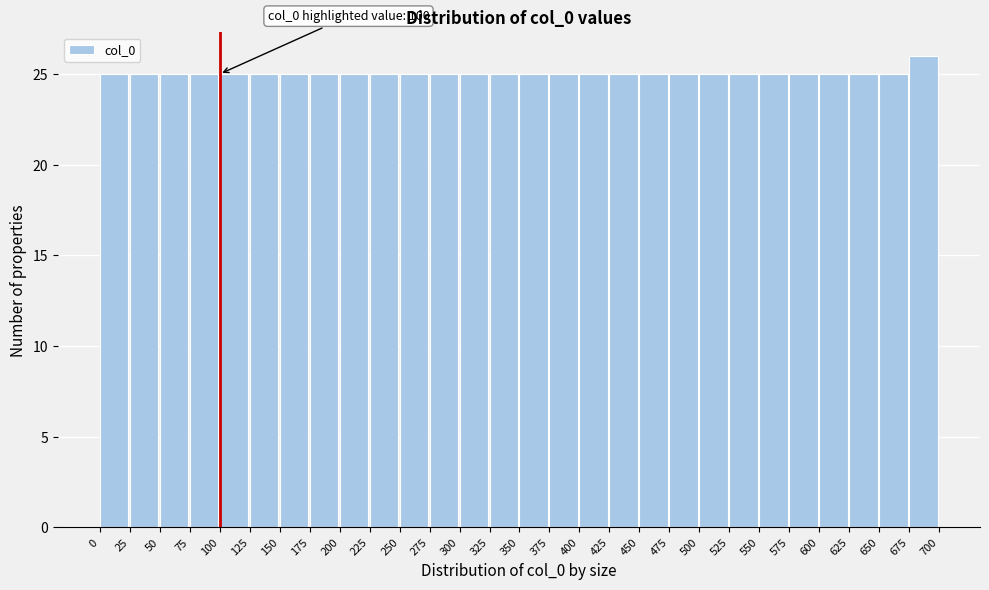

Which range on the x-axis has the tallest bar?

675 to 700